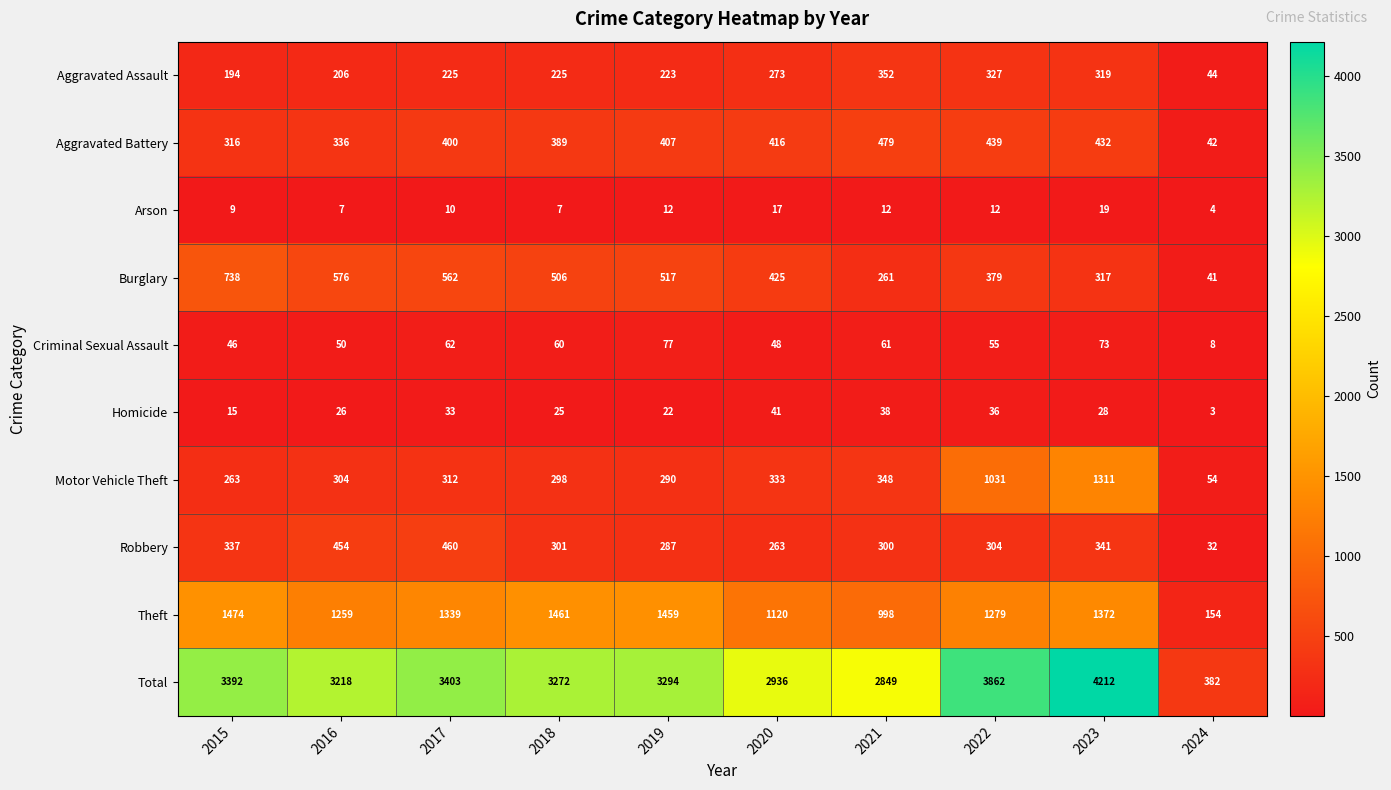

Which series has the largest total across all categories?

Total